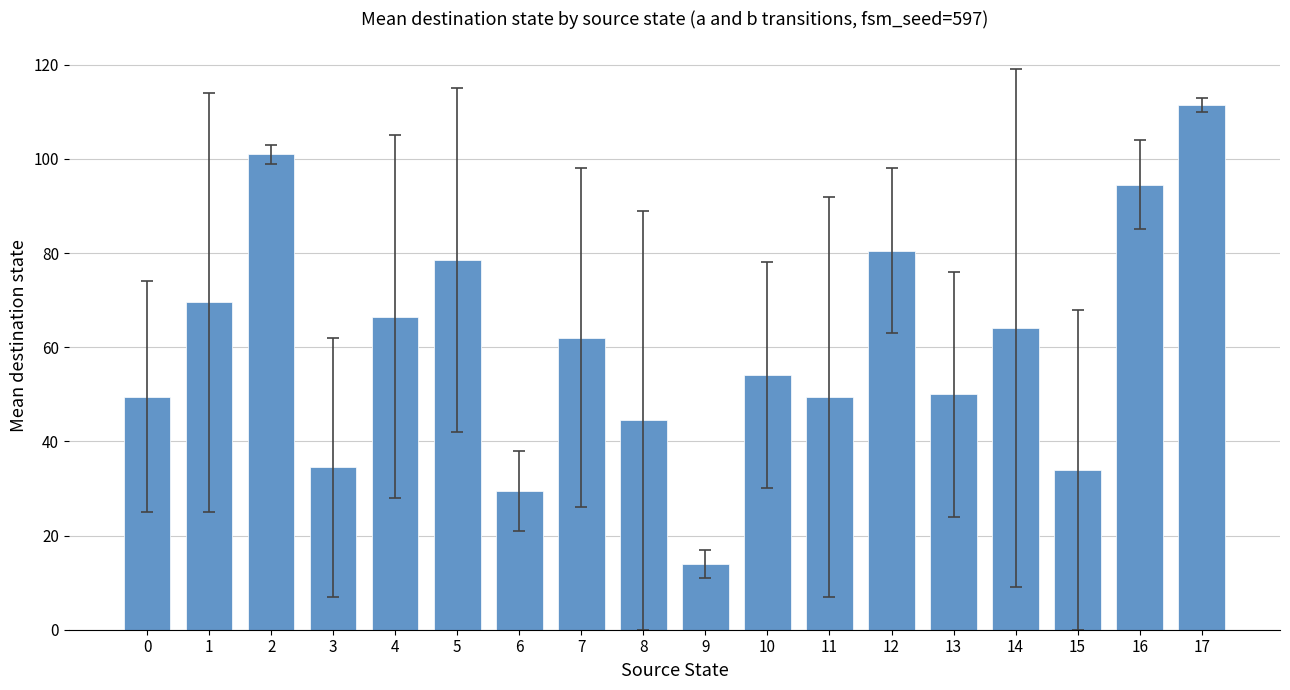

How many series are shown in this chart?

1